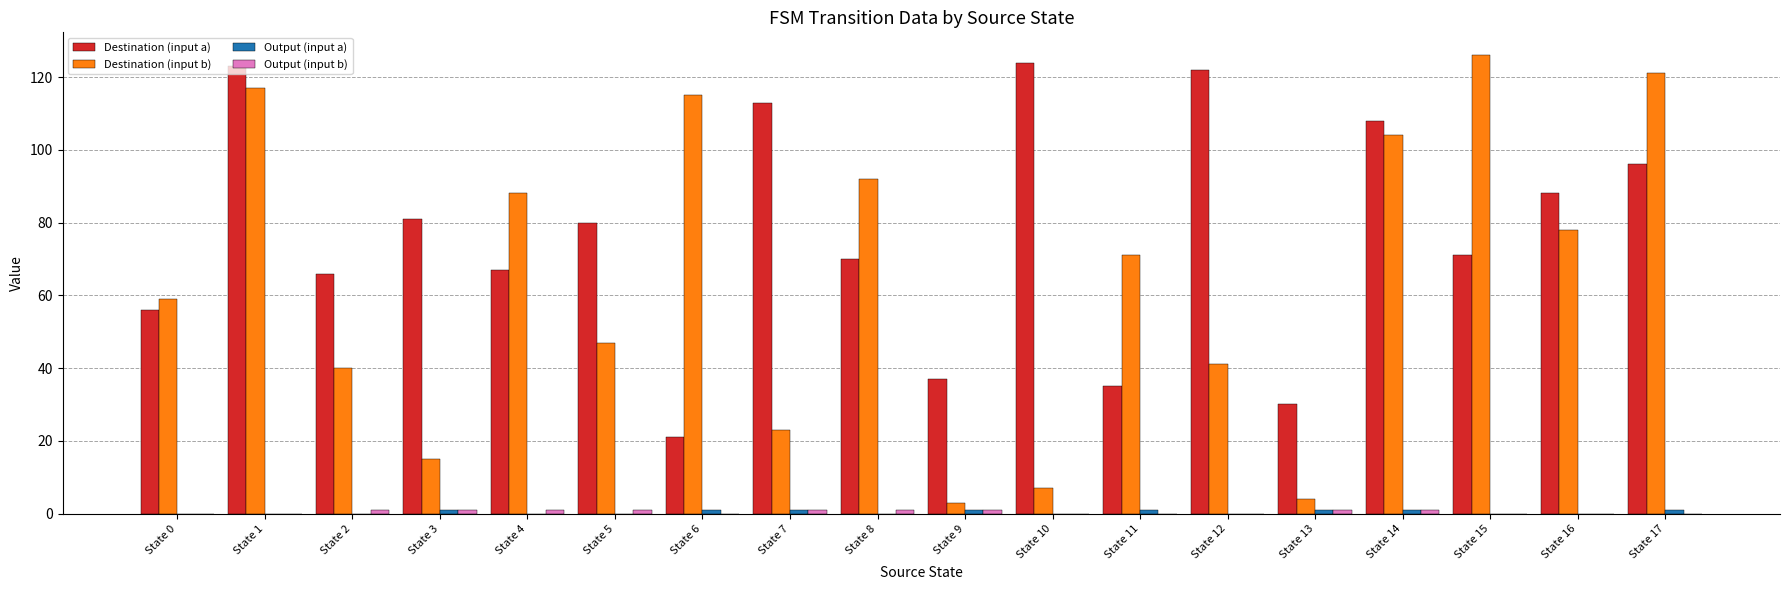

Count the number of categories in the chart.

18